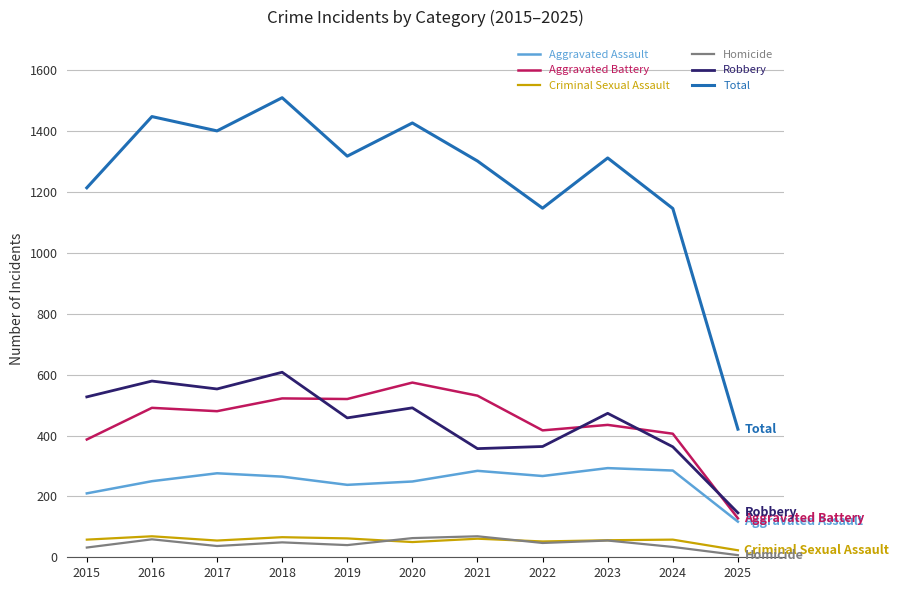

What is the total value across all series at 2023?

2624